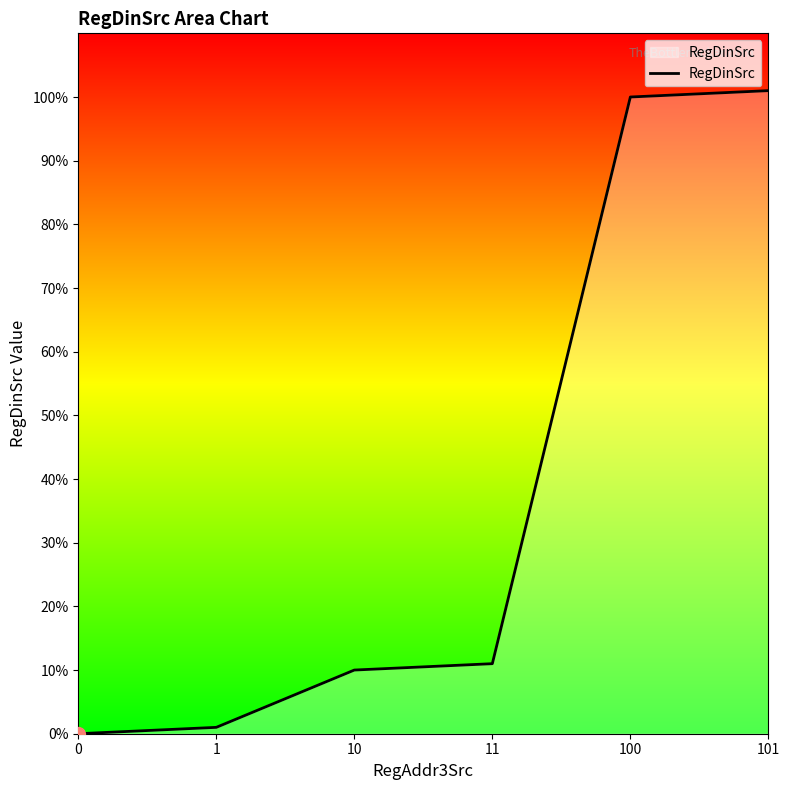

What is the change in value from 1 to 101?

+100